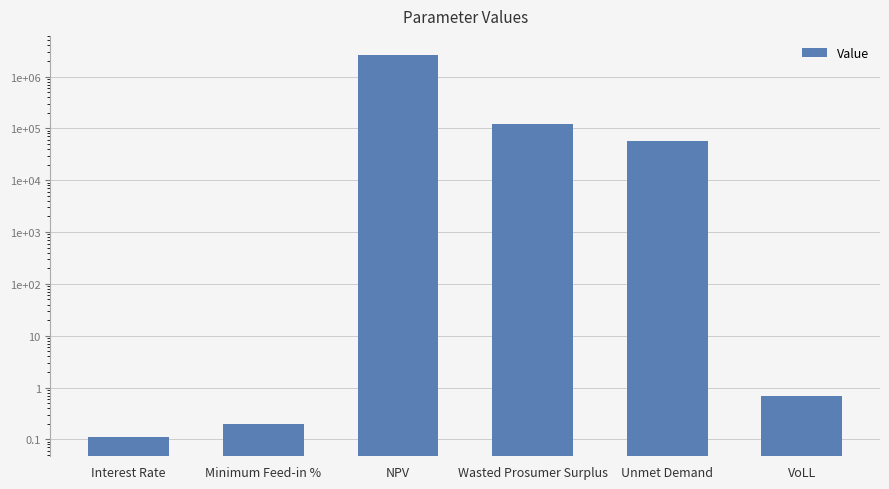

How many series are shown in this chart?

1